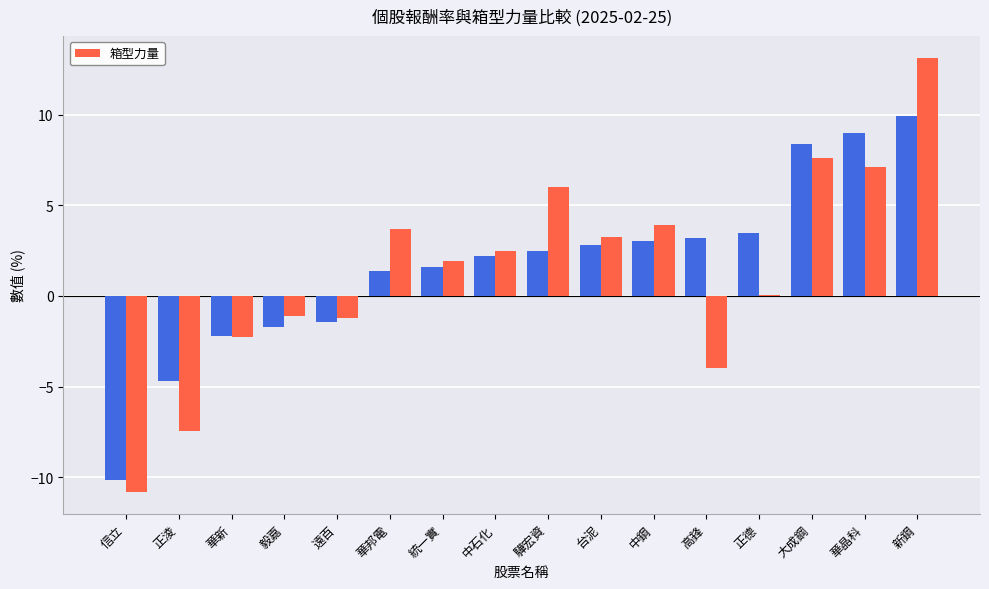

What is the label of the 9th bar from the right?

中石化